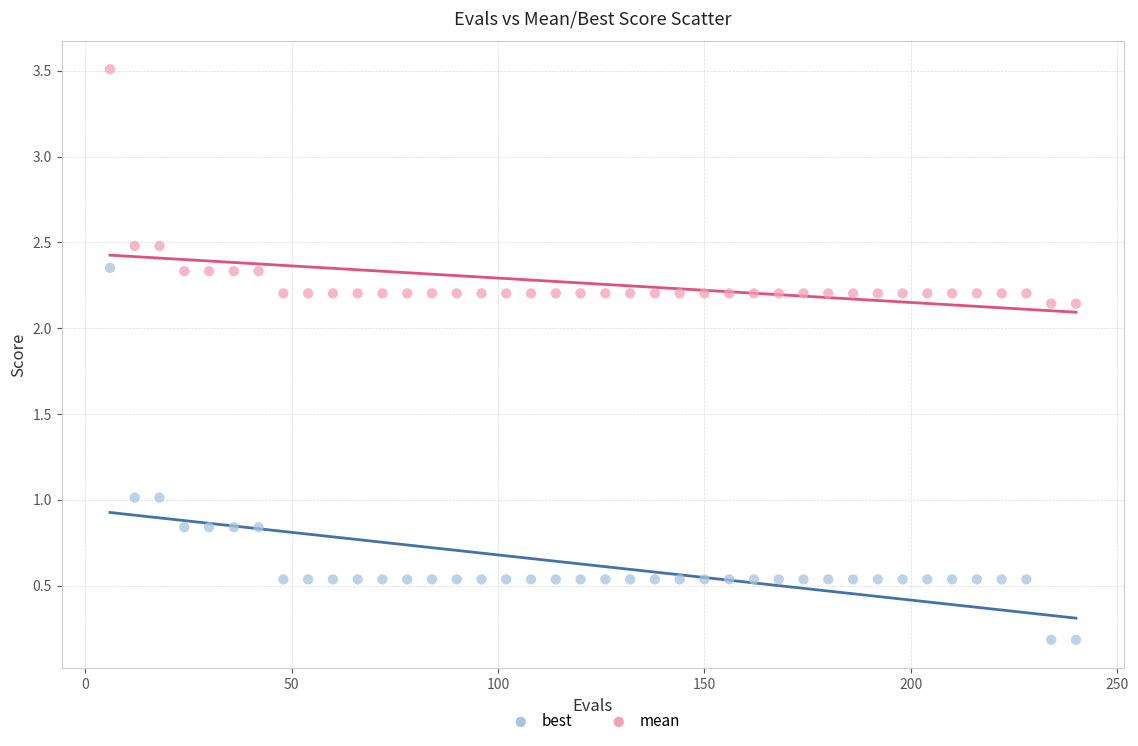

Across all data points, what is the range of X values (max minus min)?

234.0